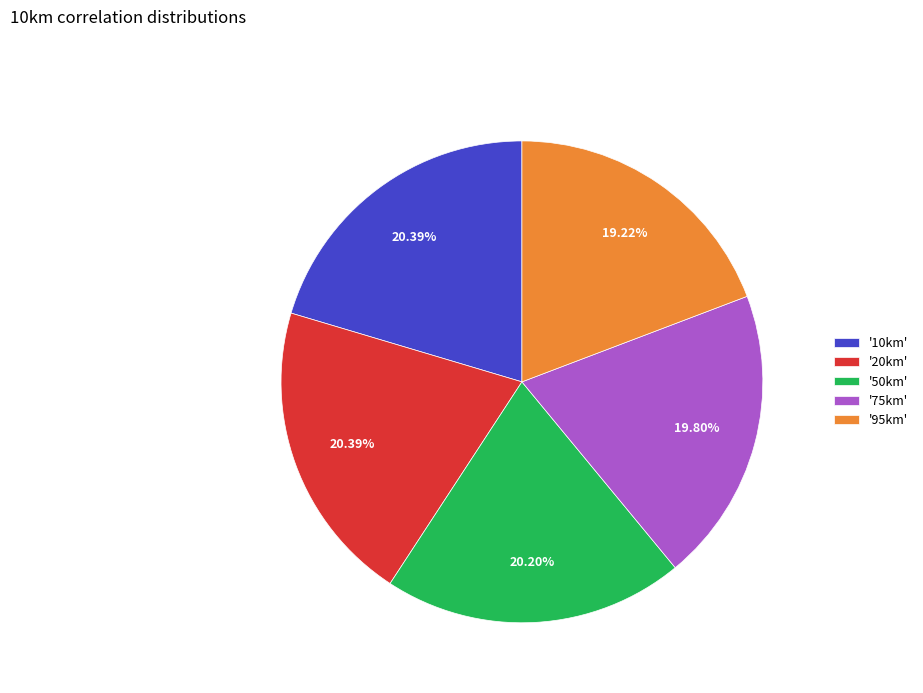

Between '95km' and '10km', which is larger?

'10km'